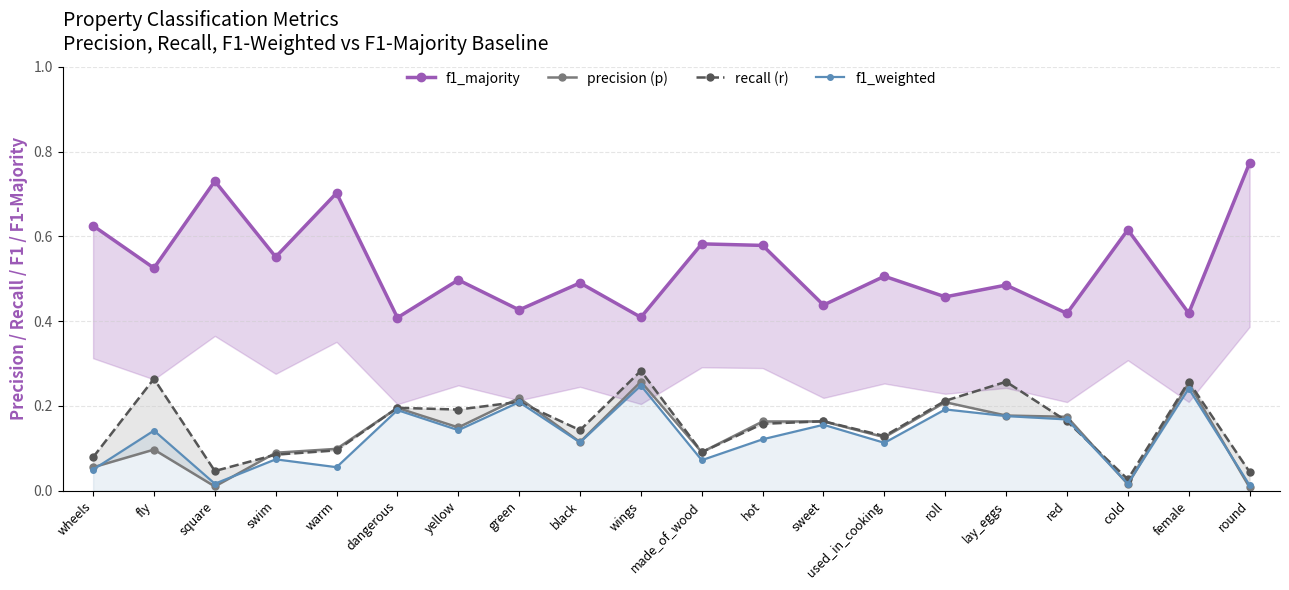

At which category does f1_majority reach its first local valley?

fly